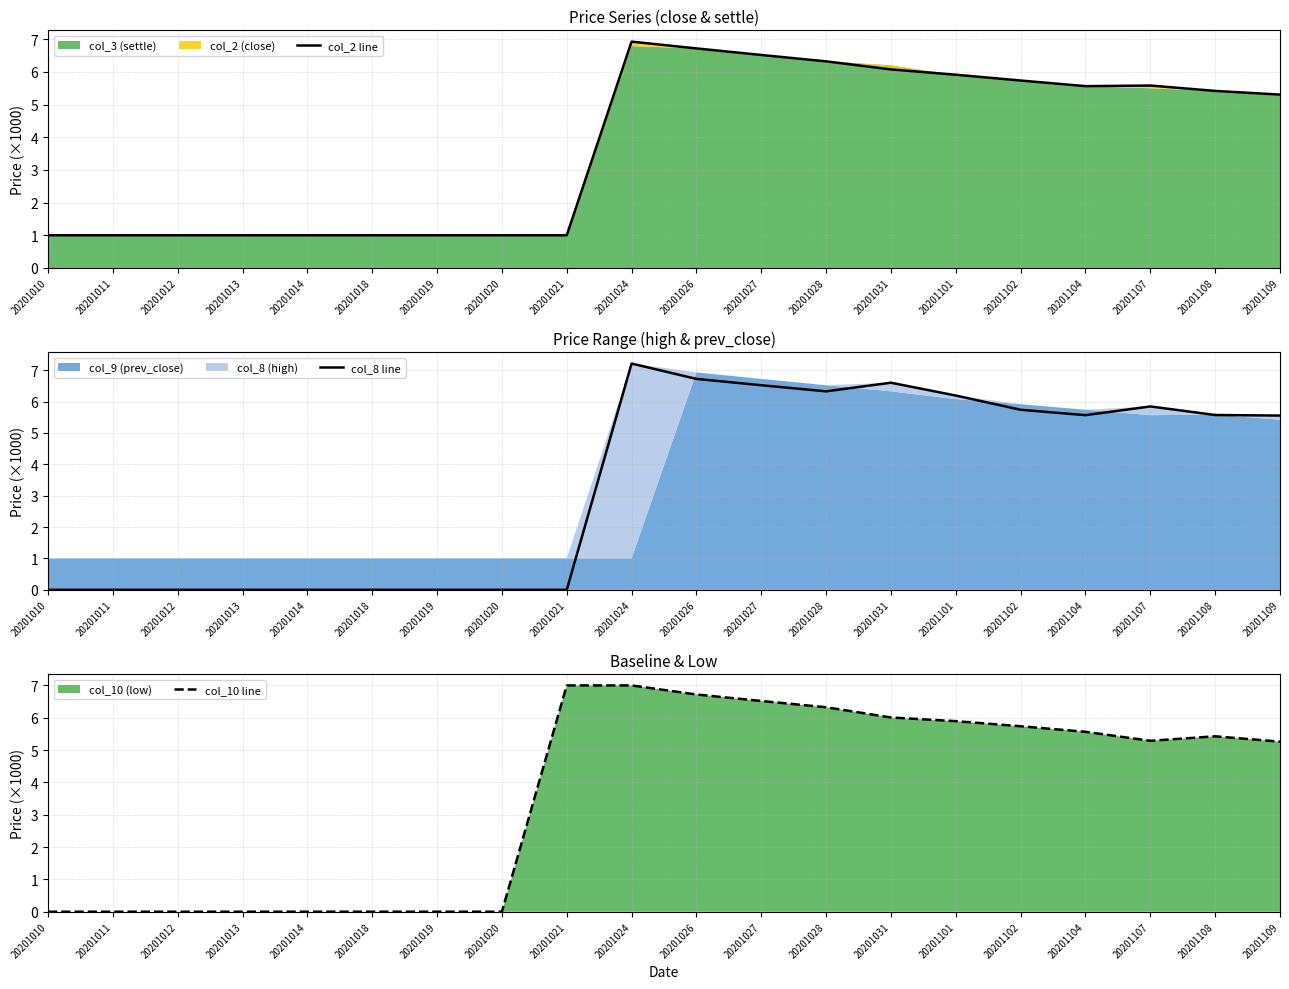

Reading left to right, extract all data points from this chart.

col_2 line: 20201010=1.0	20201011=1.0	20201012=1.0	20201013=1.0	20201014=1.0	20201018=1.0	20201019=1.0	20201020=1.0	20201021=1.0	20201024=6.9	20201026=6.7	20201027=6.5	20201028=6.3	20201031=6.1	20201101=5.9	20201102=5.7	20201104=5.6	20201107=5.6	20201108=5.4	20201109=5.3
col_8 line: 20201010=0.0	20201011=0.0	20201012=0.0	20201013=0.0	20201014=0.0	20201018=0.0	20201019=0.0	20201020=0.0	20201021=0.0	20201024=7.2	20201026=6.7	20201027=6.5	20201028=6.3	20201031=6.6	20201101=6.2	20201102=5.7	20201104=5.6	20201107=5.8	20201108=5.6	20201109=5.6
col_10 line: 20201010=0.0	20201011=0.0	20201012=0.0	20201013=0.0	20201014=0.0	20201018=0.0	20201019=0.0	20201020=0.0	20201021=7.0	20201024=7.0	20201026=6.7	20201027=6.5	20201028=6.3	20201031=6.0	20201101=5.9	20201102=5.7	20201104=5.6	20201107=5.3	20201108=5.4	20201109=5.3